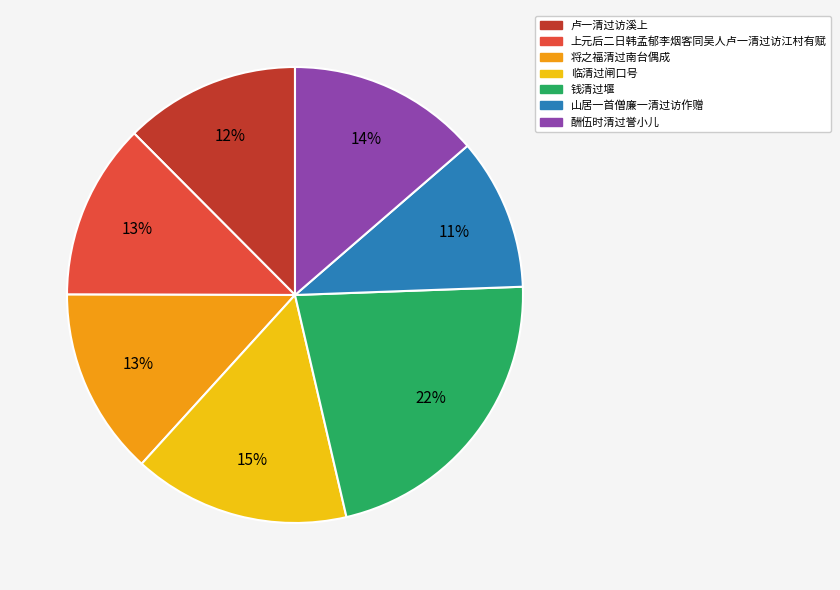

Is 酬伍时清过誉小儿 the majority of the pie?

No